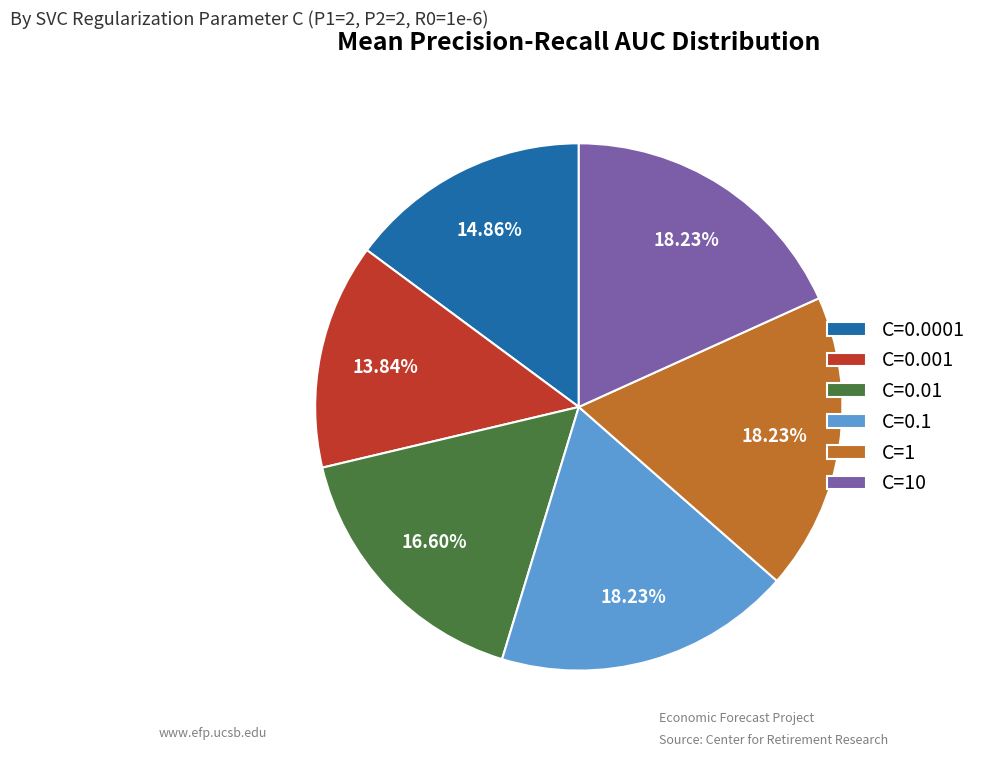

To the nearest percent, what portion does C=0.0001 represent?

15%